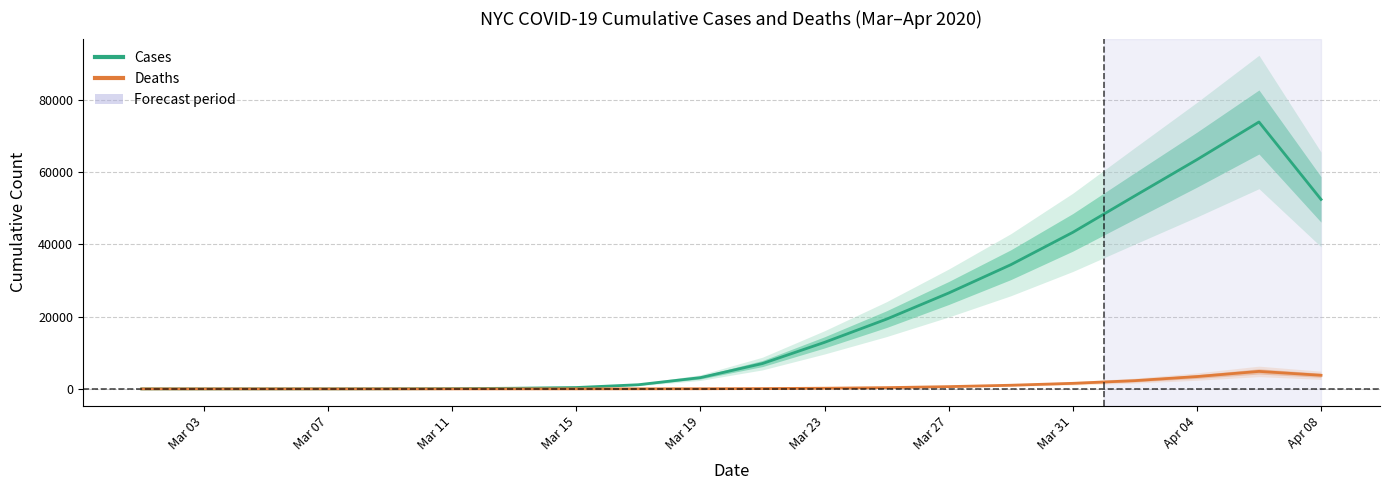

Which category has the lowest value in the Deaths series?

Mar 03